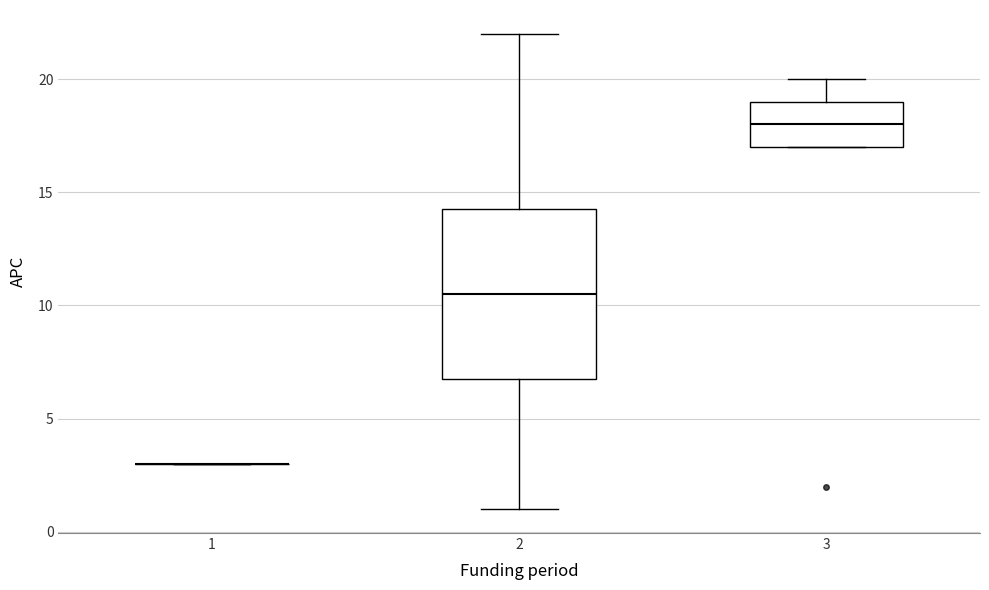

Reading left to right, read every box against the y-axis: the position of its median line, the range the box covers, and the ends of its whiskers. The values are not printed on the chart, so give them approximately, as read against the axis.

1: box collapsed to a line at 3.0, whiskers 3.0 to 3.0
2: median 10.5, box 7.0 to 14.5, whiskers 1.0 to 22.0
3: median 18.0, box 17.0 to 19.0, whiskers 17.0 to 20.0